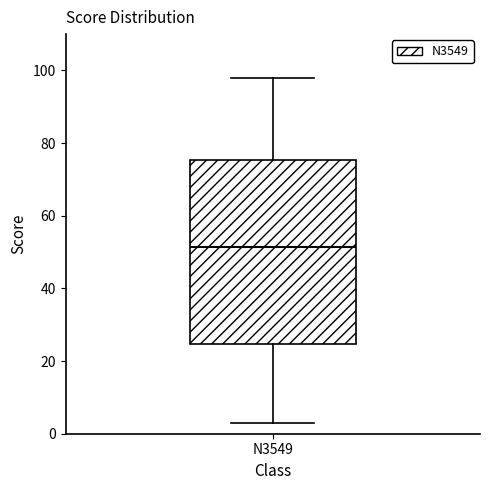

Read this box plot against the y-axis: the position of the median line, the range covered by the box, and the ends of both whiskers. The values are not printed on the chart, so give them approximately, as read against the axis.

median 52, box 24 to 76, whiskers 4 to 98